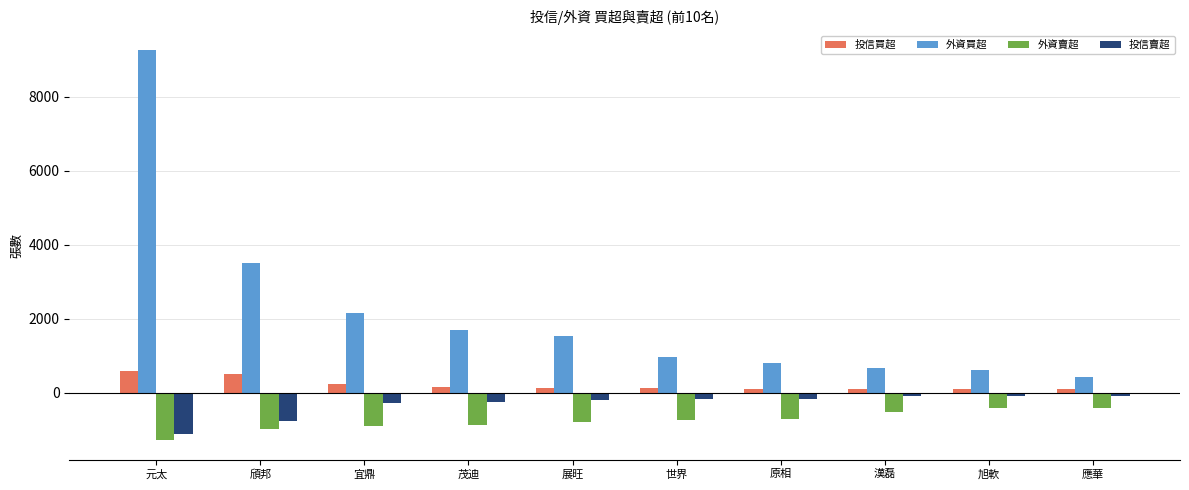

How many data points does each series have?

10